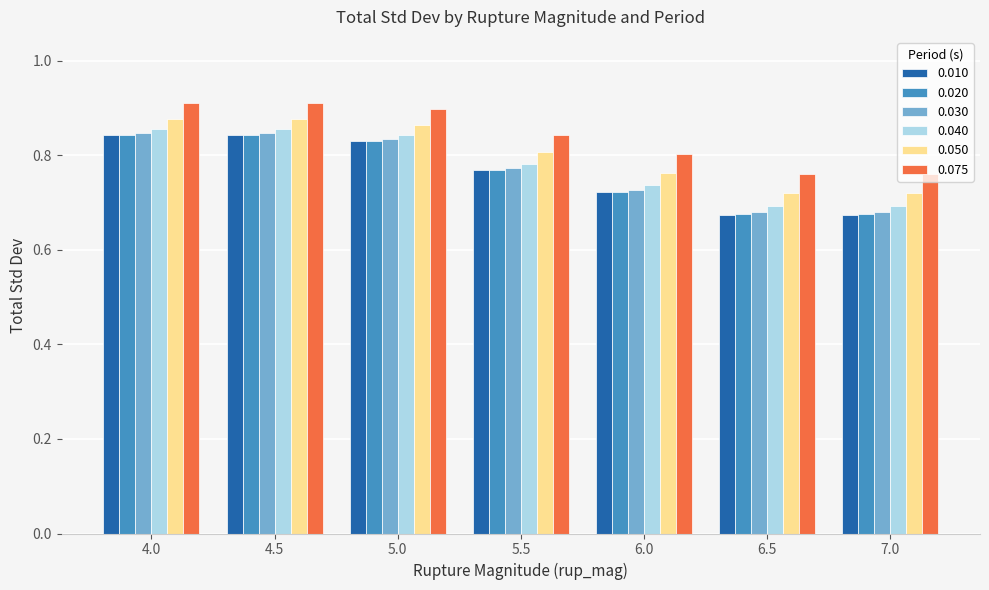

Is the value of 0.050 at 6.5 greater than the value of 0.030 at 5.0?

No